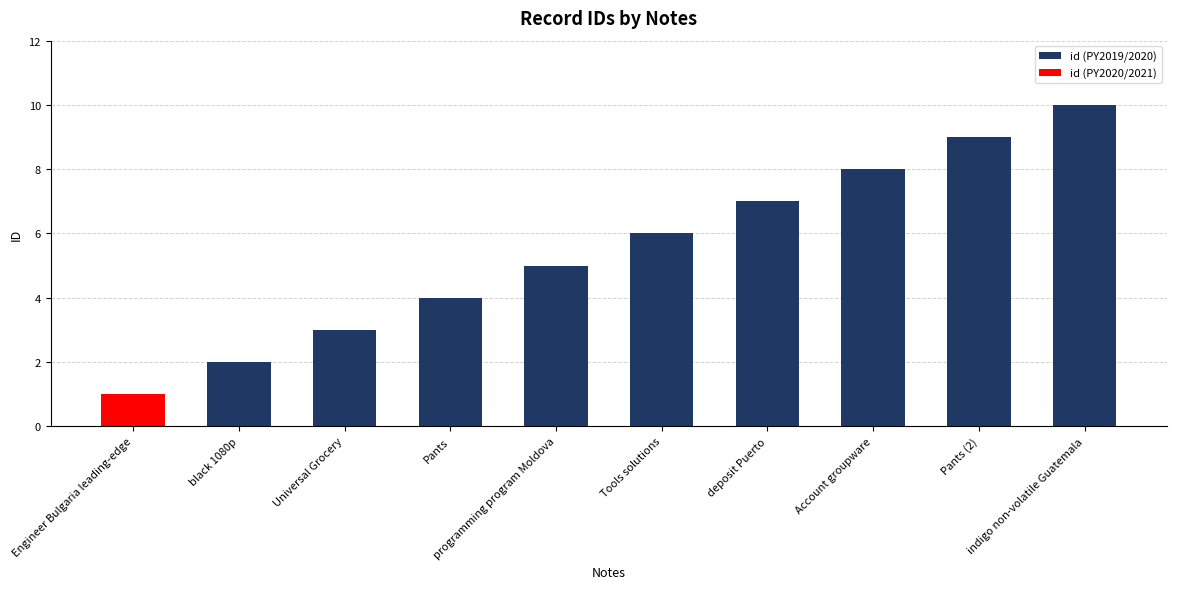

How many data points in id (PY2019/2020) are less than 6?

4